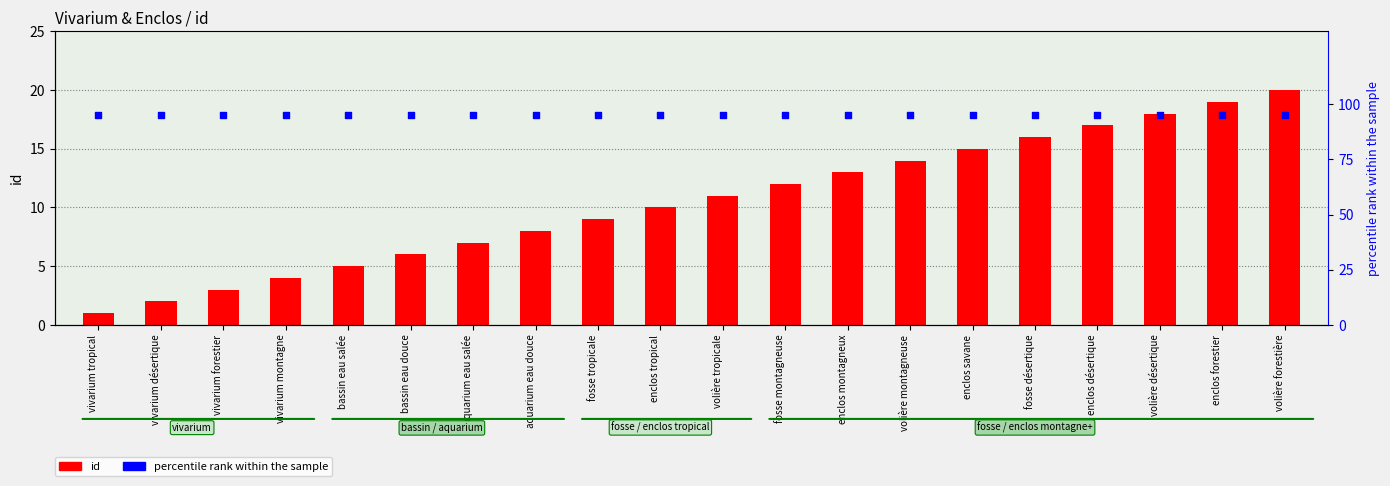

What is the total value across all series at enclos forestier?

114